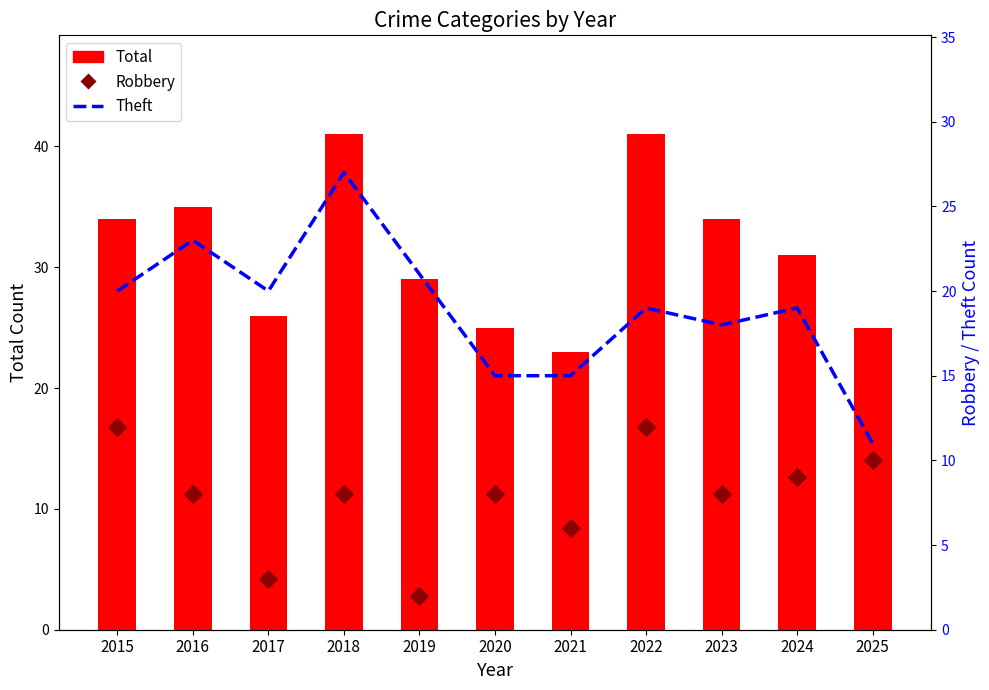

Which series reaches the maximum Y coordinate?

Total